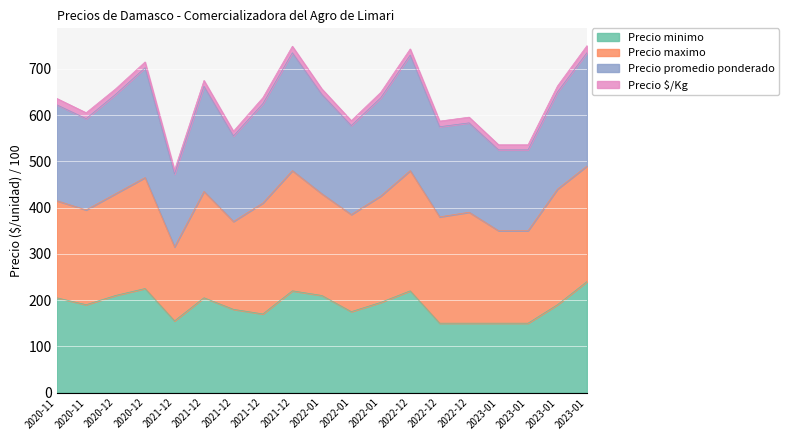

Which category has the highest value across all series?

2021-12